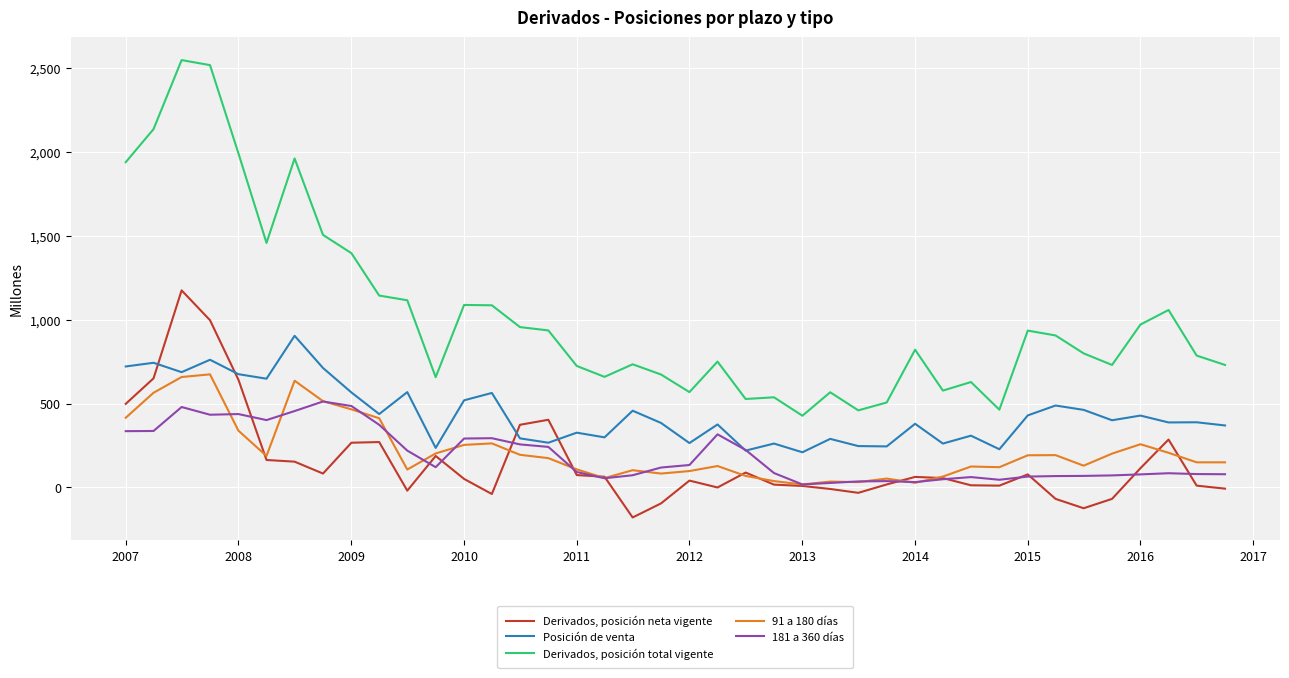

Which series has the largest range (max minus min)?

Derivados, posición total vigente